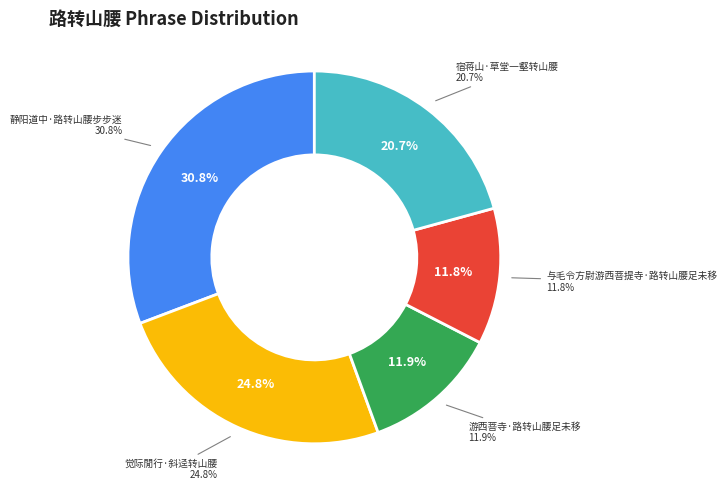

To the nearest percent, what percentage of the pie is 静阳道中·路转山腰步步迷?

31%